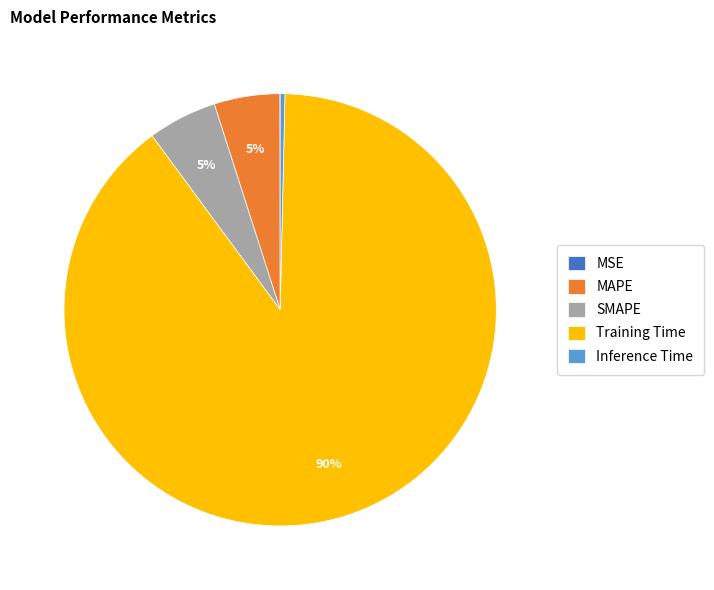

What is the largest slice in the pie chart?

Training Time